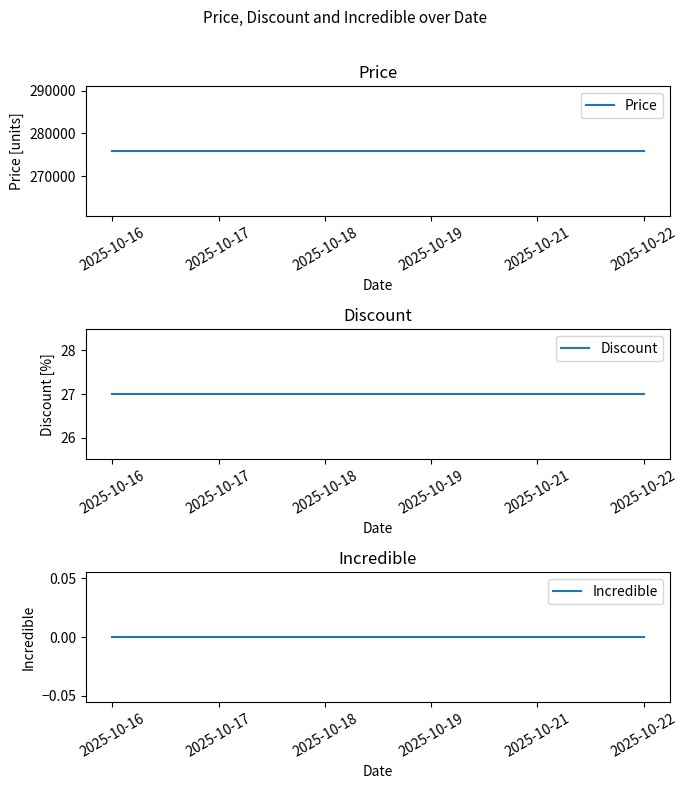

The Discount series shows 27 at 2025-10-19. True or false?

True